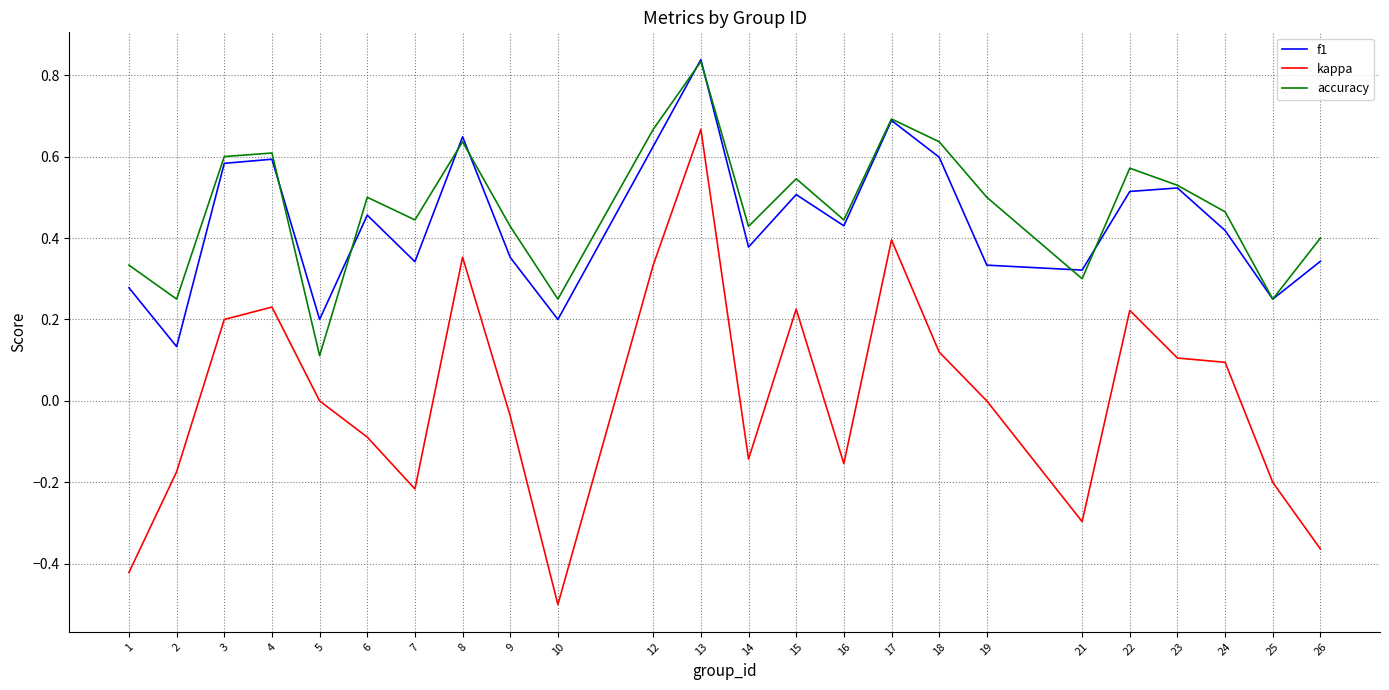

At which category is the sum across all series the highest?

13